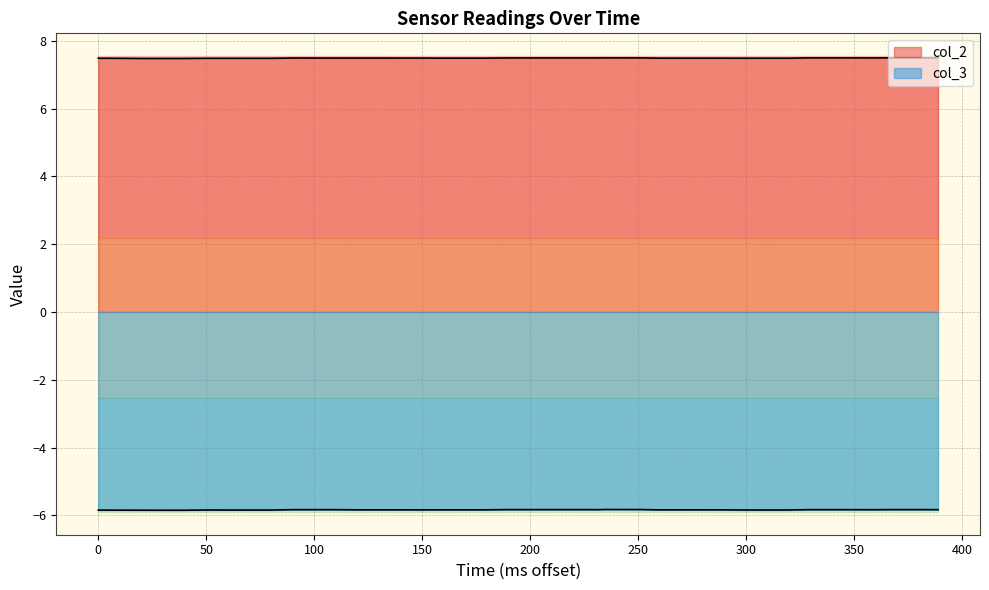

Reading left to right, transcribe all the data shown in this chart.

col_2: 7.5	7.5	7.5	7.5	7.5	7.5	7.5	7.5	7.5	7.5	7.5	7.5	7.5	7.5	7.5	7.5	7.5	7.5	7.5	7.5	7.5	7.5	7.5	7.5	7.5	7.5	7.5	7.5	7.5	7.5	7.5	7.5	7.5	7.5	7.5	7.5	7.5	7.5	7.5	7.5
col_3: -5.8	-5.8	-5.8	-5.8	-5.8	-5.8	-5.8	-5.8	-5.8	-5.8	-5.8	-5.8	-5.8	-5.8	-5.8	-5.8	-5.8	-5.8	-5.8	-5.8	-5.8	-5.8	-5.8	-5.8	-5.8	-5.8	-5.8	-5.8	-5.8	-5.8	-5.8	-5.8	-5.8	-5.8	-5.8	-5.8	-5.8	-5.8	-5.8	-5.8